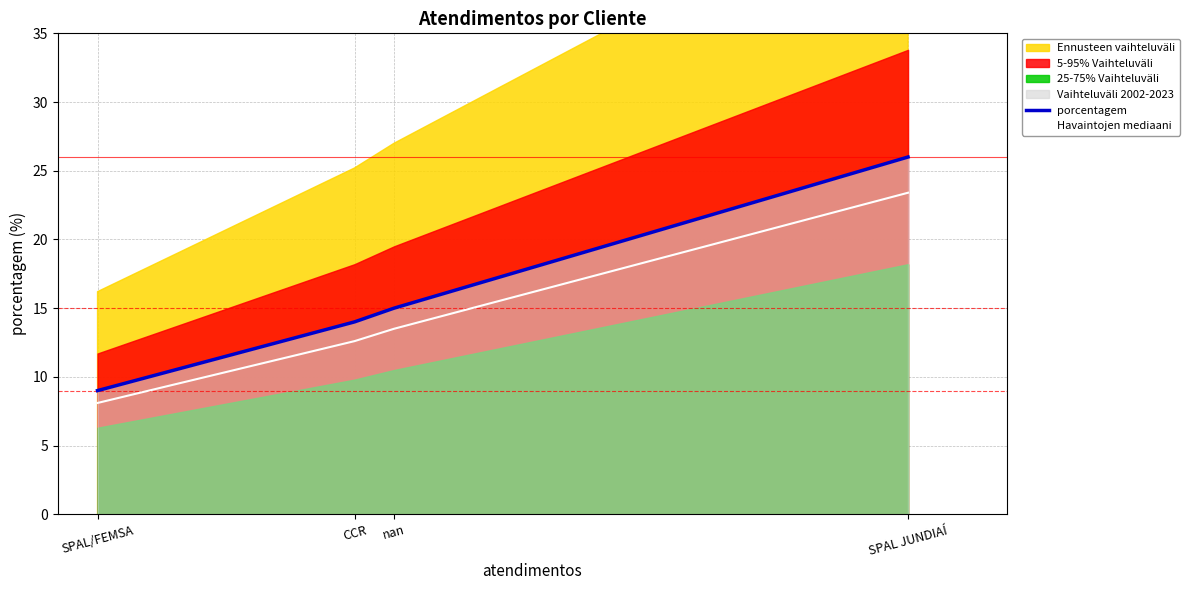

What position from the left is nan?

3